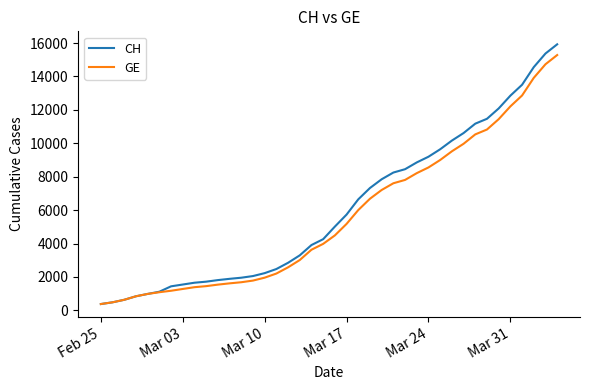

What is the lowest value of the GE series?

375